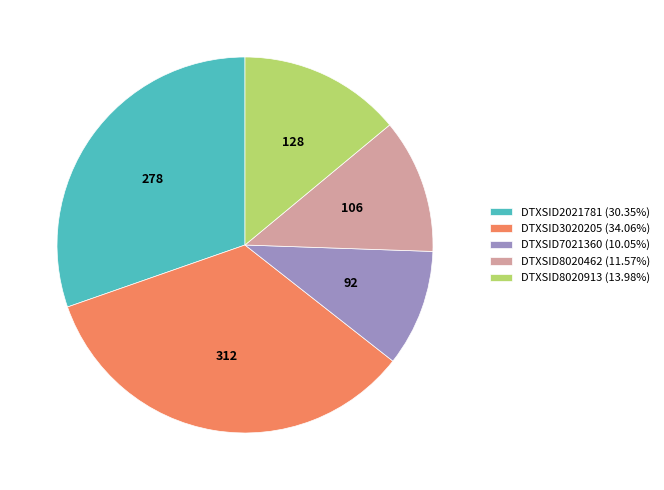

Is there any slice that represents more than half of the pie?

No